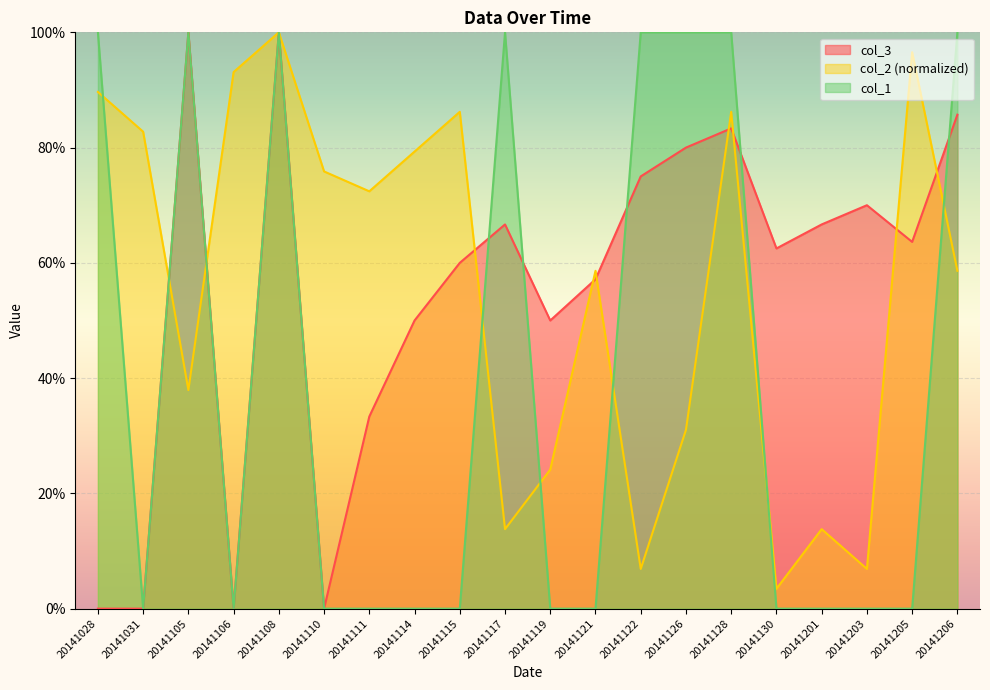

Rank the series at 20141122 from highest to lowest value.

col_1, col_3, col_2 (normalized)